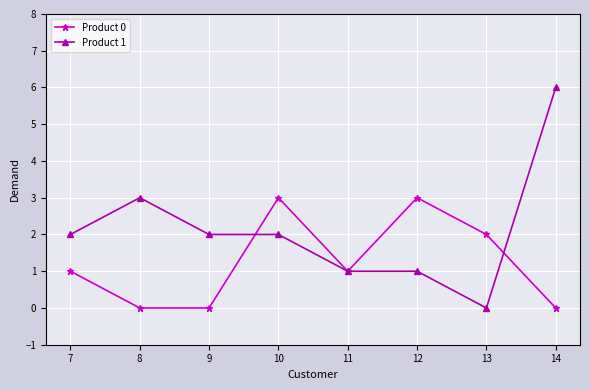

What is the highest value of the Product 1 series?

6